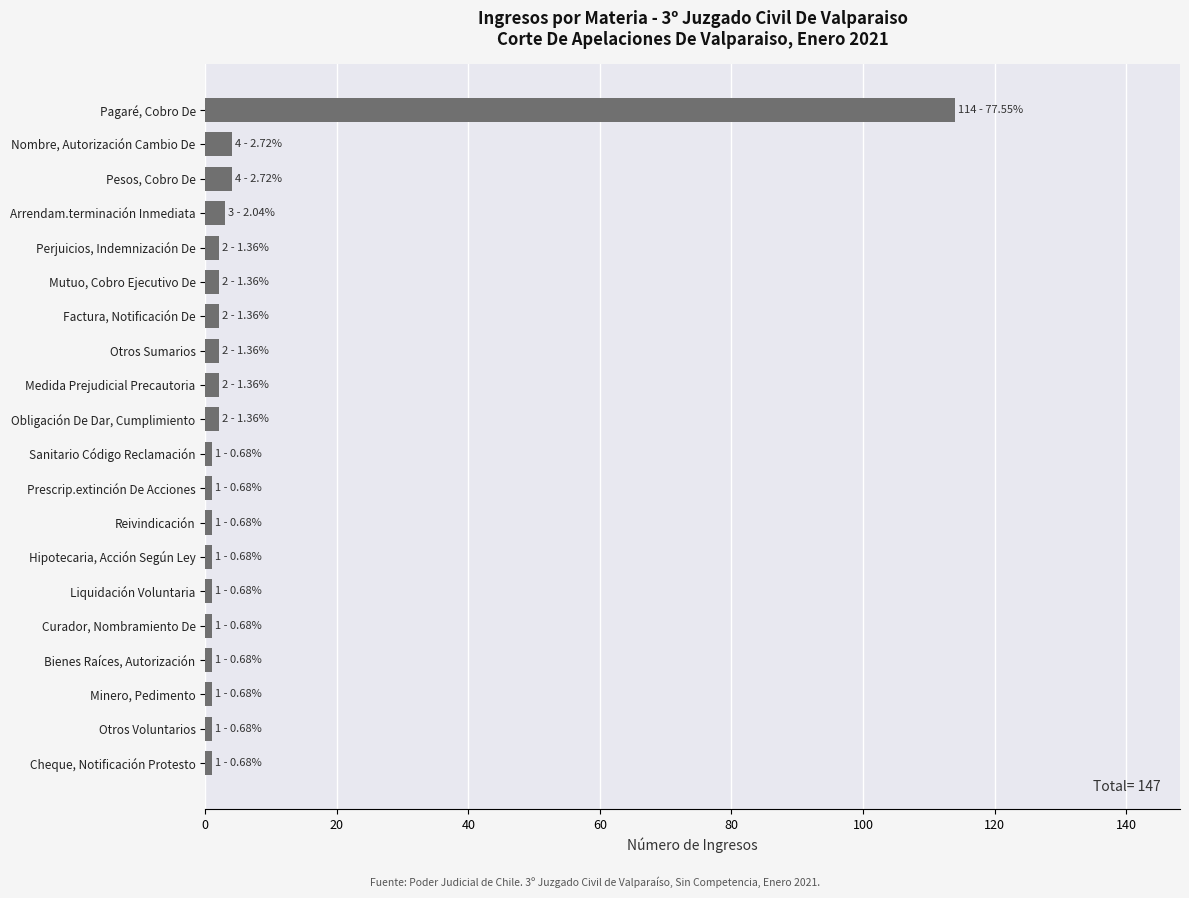

The chart shows a value of 4 at Nombre, Autorización Cambio De. True or false?

True